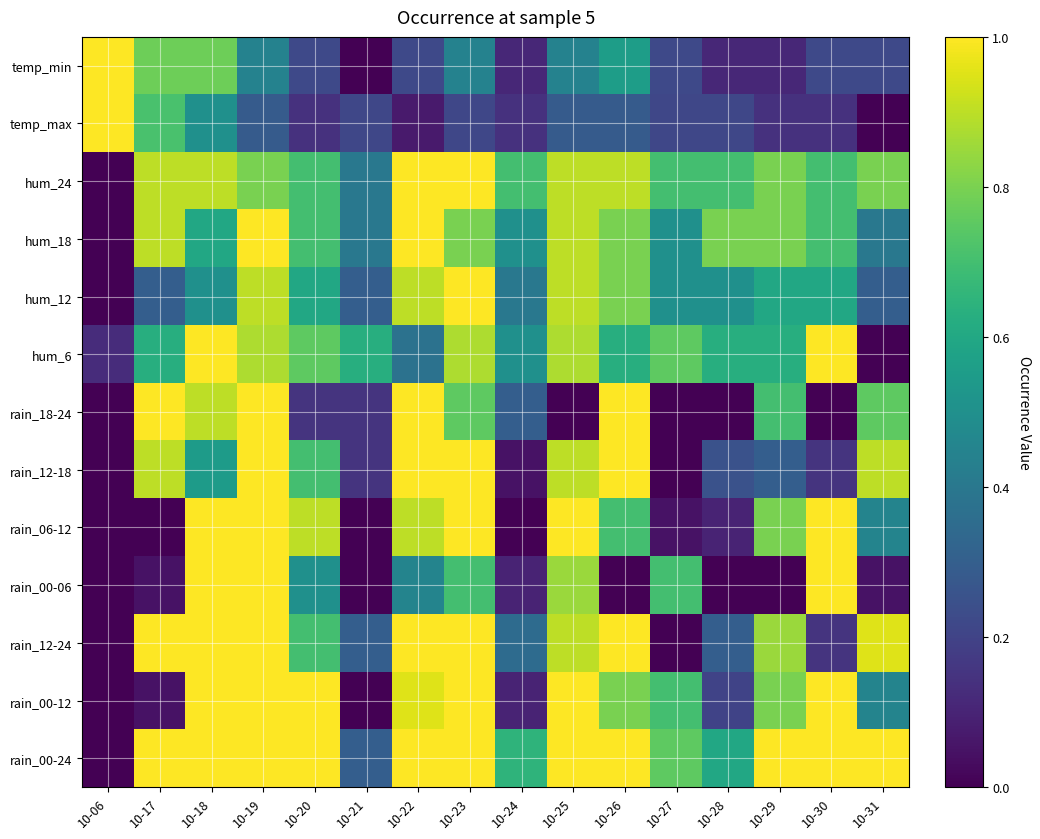

Reading right to left, what are all the values shown in this chart?

rain_00-24: 10-31=1.0	10-30=1.0	10-29=1.0	10-28=0.6	10-27=0.8	10-26=1.0	10-25=1.0	10-24=0.7	10-23=1.0	10-22=1.0	10-21=0.3	10-20=1.0	10-19=1.0	10-18=1.0	10-17=1.0	10-06=0.0
rain_00-12: 10-31=0.5	10-30=1.0	10-29=0.8	10-28=0.2	10-27=0.7	10-26=0.8	10-25=1.0	10-24=0.1	10-23=1.0	10-22=0.9	10-21=0.0	10-20=1.0	10-19=1.0	10-18=1.0	10-17=0.1	10-06=0.0
rain_12-24: 10-31=0.9	10-30=0.1	10-29=0.8	10-28=0.3	10-27=0.0	10-26=1.0	10-25=0.9	10-24=0.3	10-23=1.0	10-22=1.0	10-21=0.3	10-20=0.7	10-19=1.0	10-18=1.0	10-17=1.0	10-06=0.0
rain_00-06: 10-31=0.1	10-30=1.0	10-29=0.0	10-28=0.0	10-27=0.7	10-26=0.0	10-25=0.8	10-24=0.1	10-23=0.7	10-22=0.5	10-21=0.0	10-20=0.5	10-19=1.0	10-18=1.0	10-17=0.1	10-06=0.0
rain_06-12: 10-31=0.5	10-30=1.0	10-29=0.8	10-28=0.1	10-27=0.1	10-26=0.7	10-25=1.0	10-24=0.0	10-23=1.0	10-22=0.9	10-21=0.0	10-20=0.9	10-19=1.0	10-18=1.0	10-17=0.0	10-06=0.0
rain_12-18: 10-31=0.9	10-30=0.1	10-29=0.3	10-28=0.2	10-27=0.0	10-26=1.0	10-25=0.9	10-24=0.1	10-23=1.0	10-22=1.0	10-21=0.1	10-20=0.7	10-19=1.0	10-18=0.6	10-17=0.9	10-06=0.0
rain_18-24: 10-31=0.8	10-30=0.0	10-29=0.7	10-28=0.0	10-27=0.0	10-26=1.0	10-25=0.0	10-24=0.3	10-23=0.8	10-22=1.0	10-21=0.1	10-20=0.1	10-19=1.0	10-18=0.9	10-17=1.0	10-06=0.0
hum_6: 10-31=0.0	10-30=1.0	10-29=0.6	10-28=0.6	10-27=0.8	10-26=0.6	10-25=0.9	10-24=0.5	10-23=0.9	10-22=0.4	10-21=0.6	10-20=0.8	10-19=0.9	10-18=1.0	10-17=0.6	10-06=0.1
hum_12: 10-31=0.3	10-30=0.6	10-29=0.6	10-28=0.5	10-27=0.5	10-26=0.8	10-25=0.9	10-24=0.4	10-23=1.0	10-22=0.9	10-21=0.3	10-20=0.6	10-19=0.9	10-18=0.5	10-17=0.3	10-06=0.0
hum_18: 10-31=0.4	10-30=0.7	10-29=0.8	10-28=0.8	10-27=0.5	10-26=0.8	10-25=0.9	10-24=0.5	10-23=0.8	10-22=1.0	10-21=0.4	10-20=0.7	10-19=1.0	10-18=0.6	10-17=0.9	10-06=0.0
hum_24: 10-31=0.8	10-30=0.7	10-29=0.8	10-28=0.7	10-27=0.7	10-26=0.9	10-25=0.9	10-24=0.7	10-23=1.0	10-22=1.0	10-21=0.4	10-20=0.7	10-19=0.8	10-18=0.9	10-17=0.9	10-06=0.0
temp_max: 10-31=0.0	10-30=0.1	10-29=0.1	10-28=0.2	10-27=0.2	10-26=0.3	10-25=0.3	10-24=0.1	10-23=0.2	10-22=0.1	10-21=0.2	10-20=0.1	10-19=0.3	10-18=0.5	10-17=0.7	10-06=1.0
temp_min: 10-31=0.2	10-30=0.2	10-29=0.1	10-28=0.1	10-27=0.2	10-26=0.6	10-25=0.4	10-24=0.1	10-23=0.4	10-22=0.2	10-21=0.0	10-20=0.2	10-19=0.4	10-18=0.8	10-17=0.8	10-06=1.0